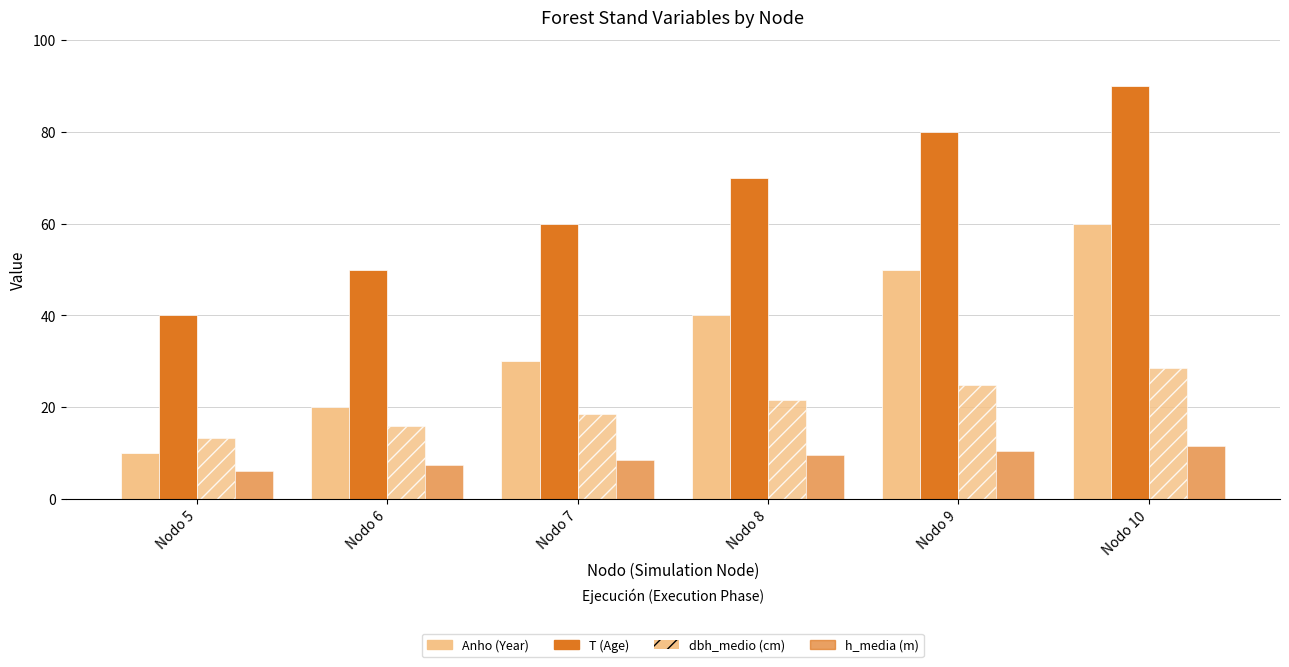

How many series are shown in this chart?

4